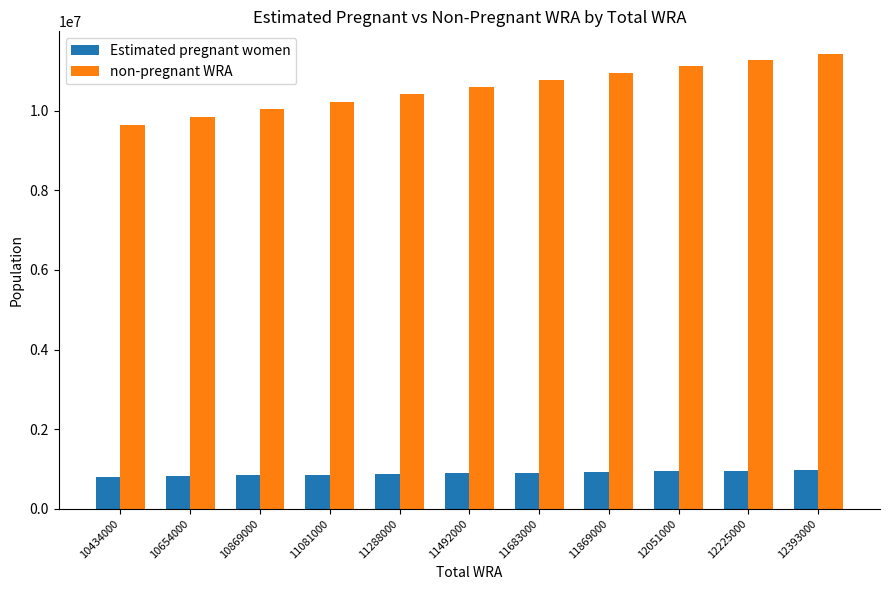

What is the difference between the second highest and second lowest values in the non-pregnant WRA series?

1432955.8